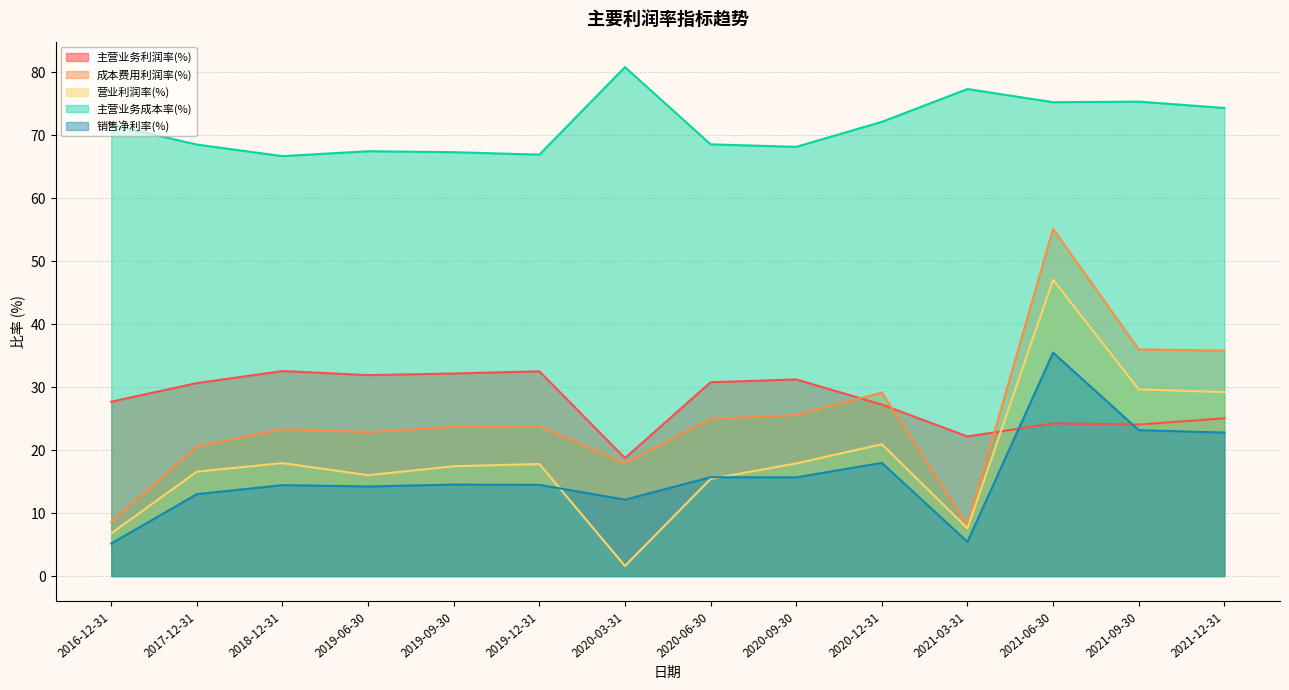

At which category does the chart reach its minimum across all series?

2020-03-31